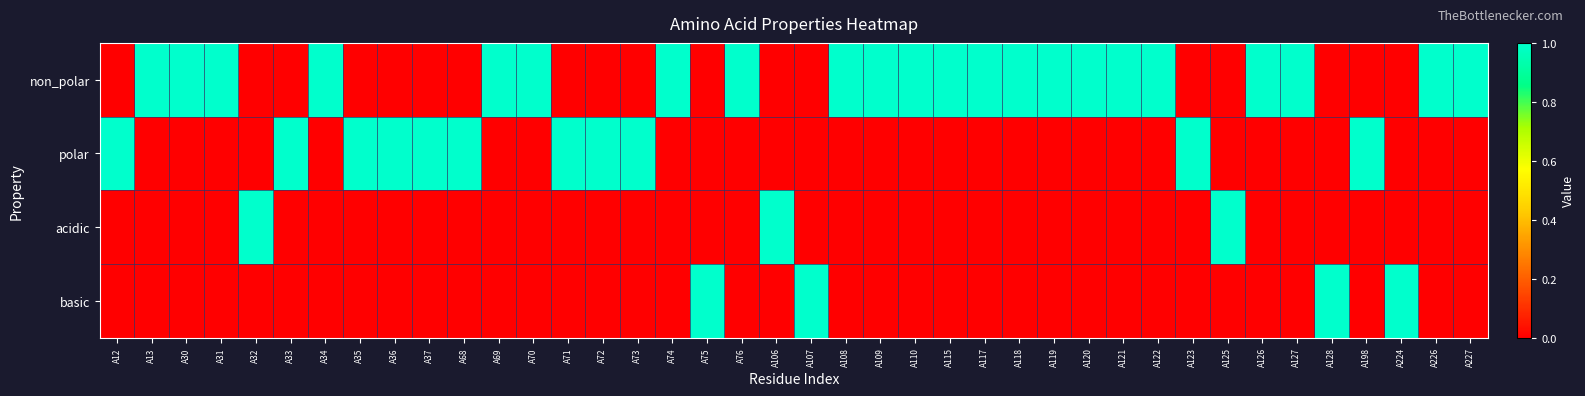

Which series has the largest range (max minus min)?

non_polar